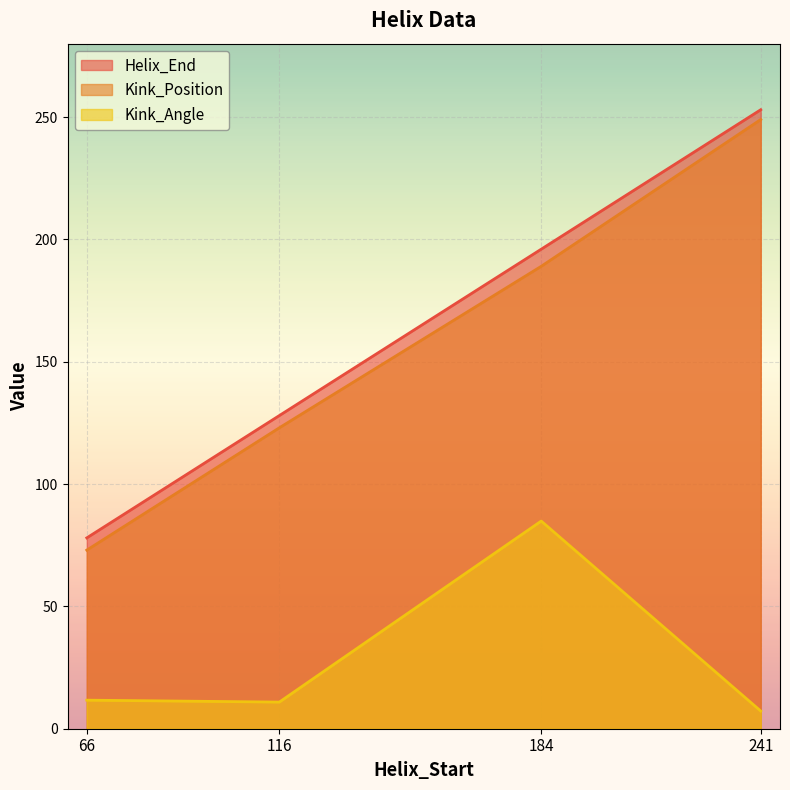

What are all the series names shown in the legend?

Helix_End, Kink_Position, Kink_Angle